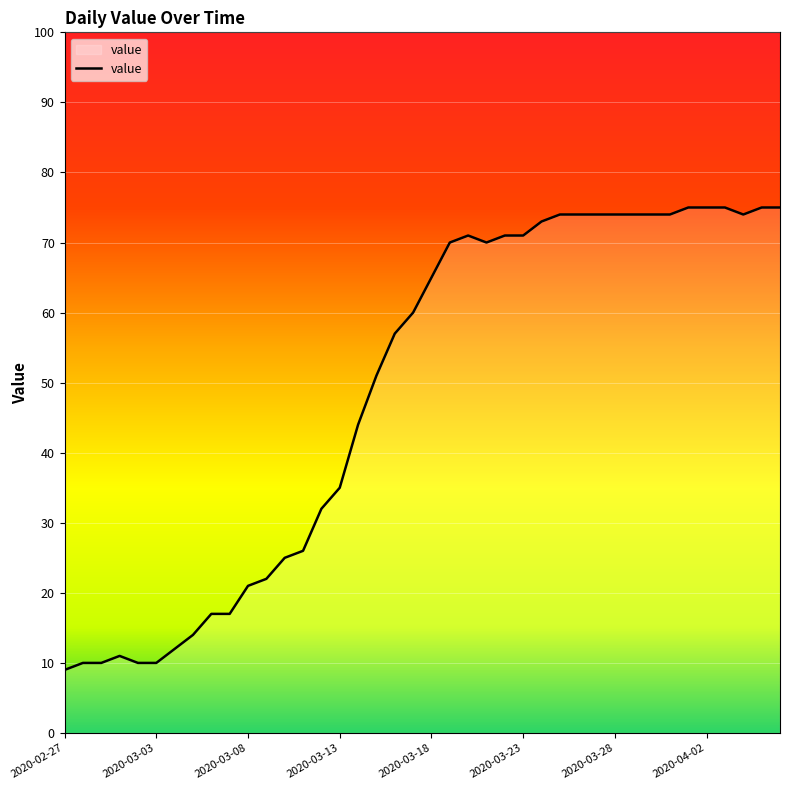

What is the maximum value shown in the chart?

75